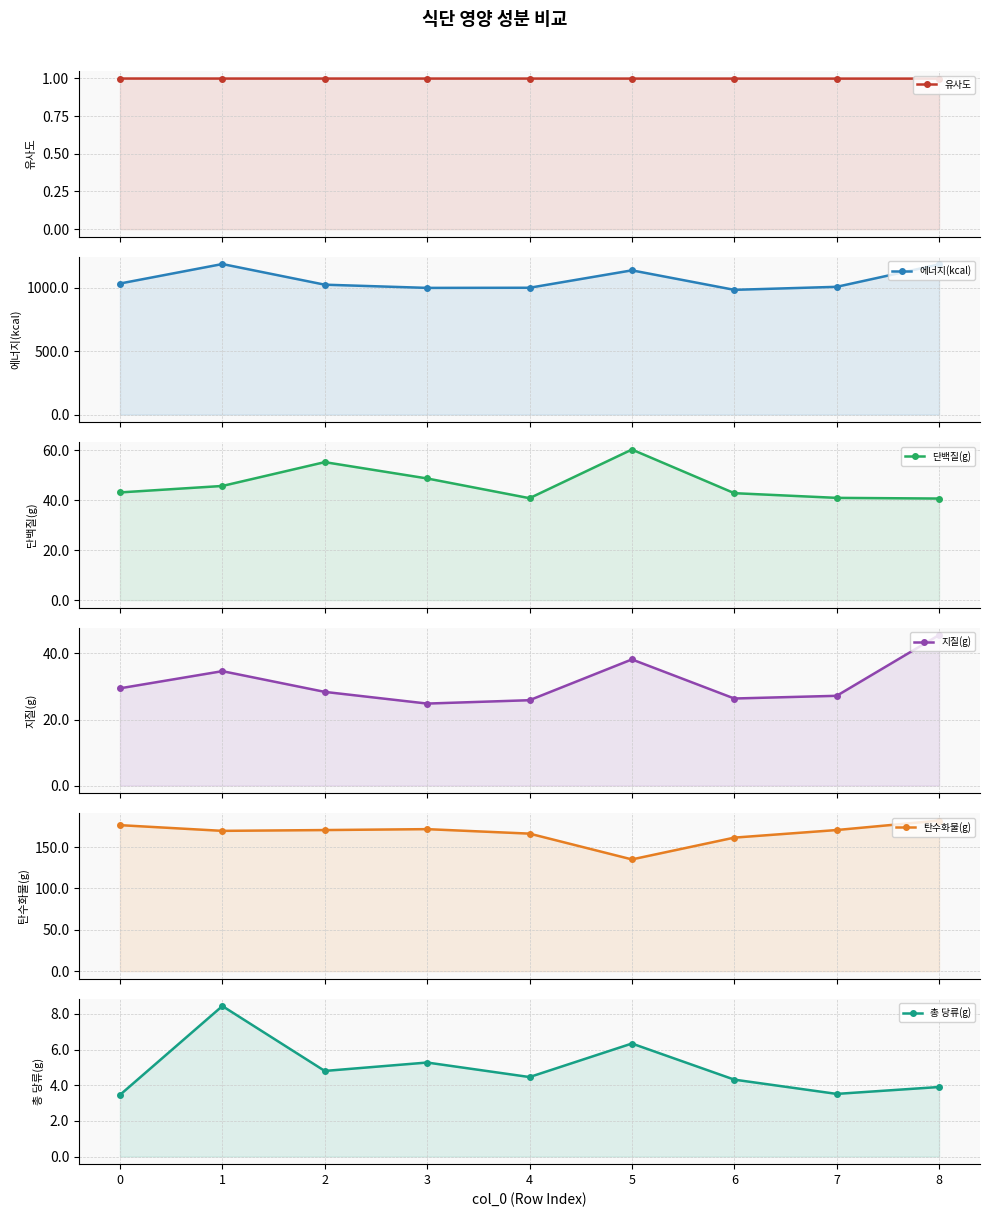

Reading right to left, extract all data points from this chart.

유사도: 8=1.0	7=1.0	6=1.0	5=1.0	4=1.0	3=1.0	2=1.0	1=1.0	0=1.0
에너지(kcal): 8=1185.6	7=1008.6	6=984.8	5=1138.7	4=1001.2	3=1000.2	2=1025.5	1=1188.4	0=1034.7
단백질(g): 8=40.7	7=41.0	6=42.8	5=60.3	4=40.8	3=48.7	2=55.3	1=45.7	0=43.1
지질(g): 8=45.6	7=27.2	6=26.4	5=38.2	4=25.8	3=24.8	2=28.4	1=34.6	0=29.4
탄수화물(g): 8=182.1	7=170.6	6=161.4	5=135.1	4=166.2	3=171.7	2=170.6	1=169.6	0=176.5
총 당류(g): 8=3.9	7=3.5	6=4.3	5=6.3	4=4.5	3=5.3	2=4.8	1=8.4	0=3.5